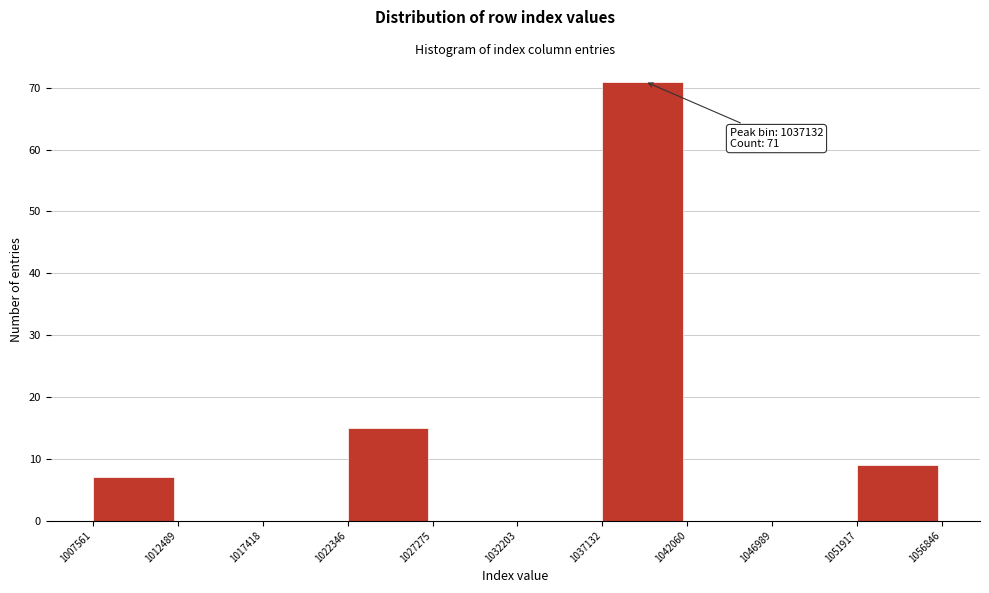

Over which range of the x-axis is the bar tallest?

1037132 to 1042060